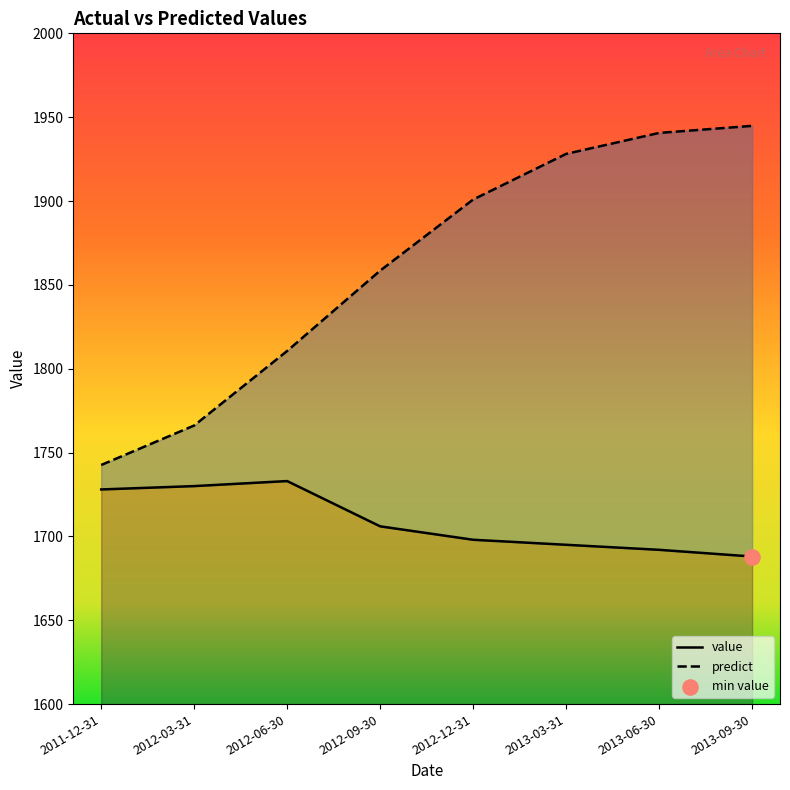

Which series contains the highest Y value?

predict